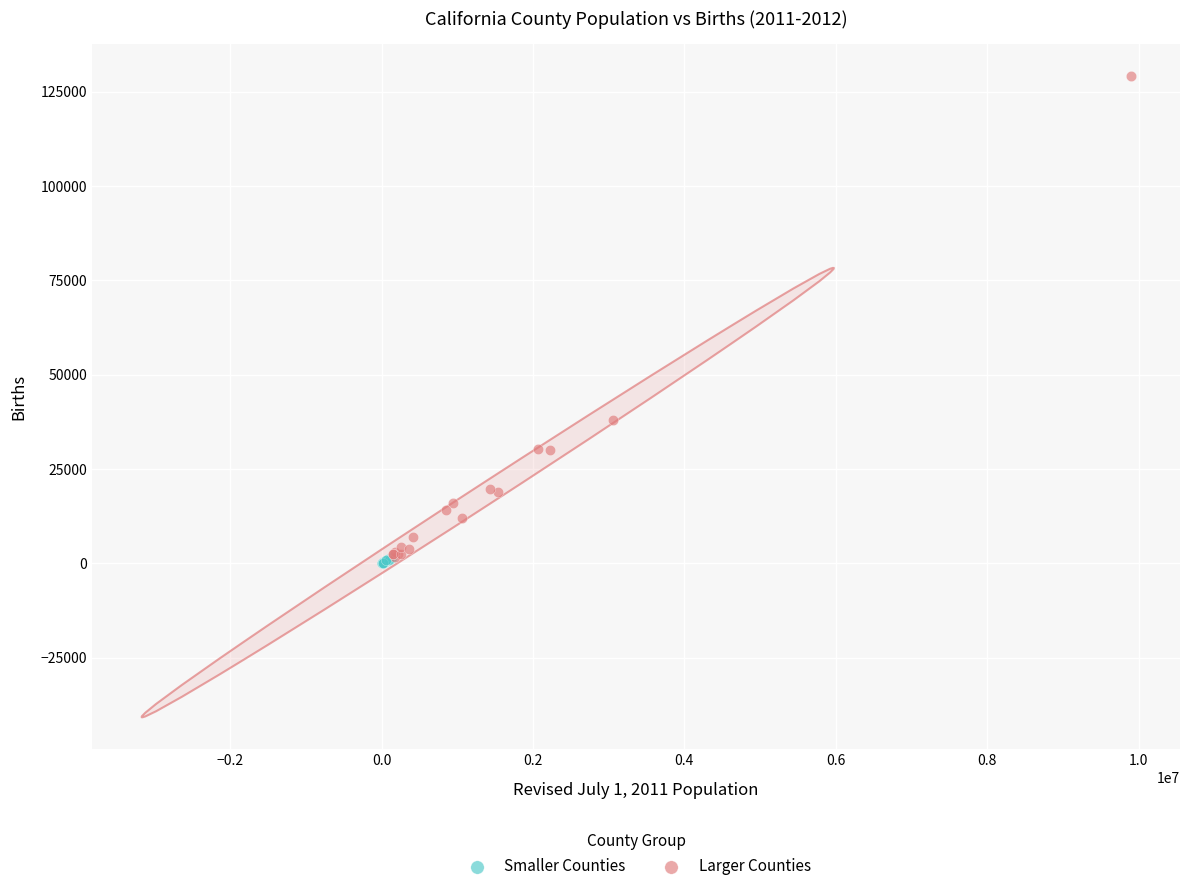

Which series has the widest spread of Y values?

Larger Counties